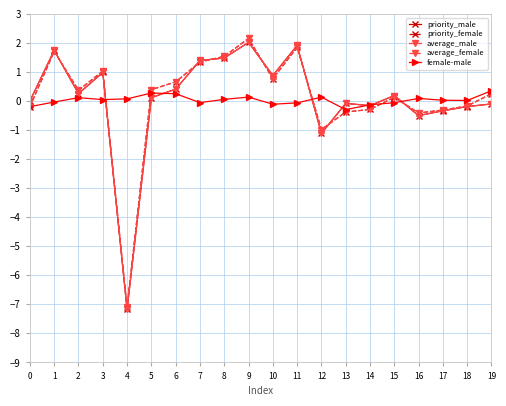

True or false: average_female has more than 2 interior local peaks.

True